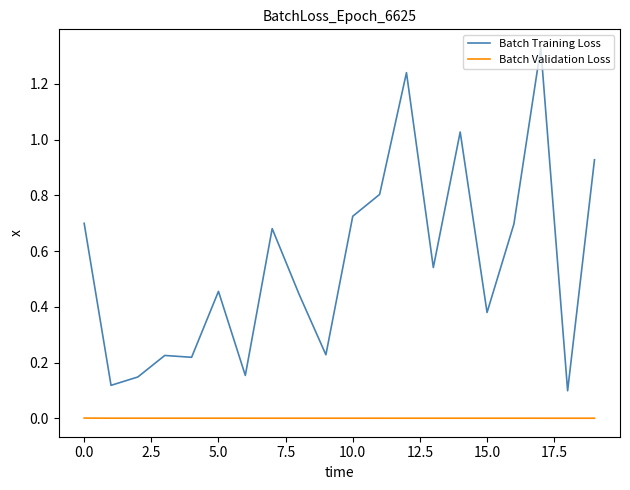

True or false: Batch Validation Loss and Batch Training Loss cross at least once.

False